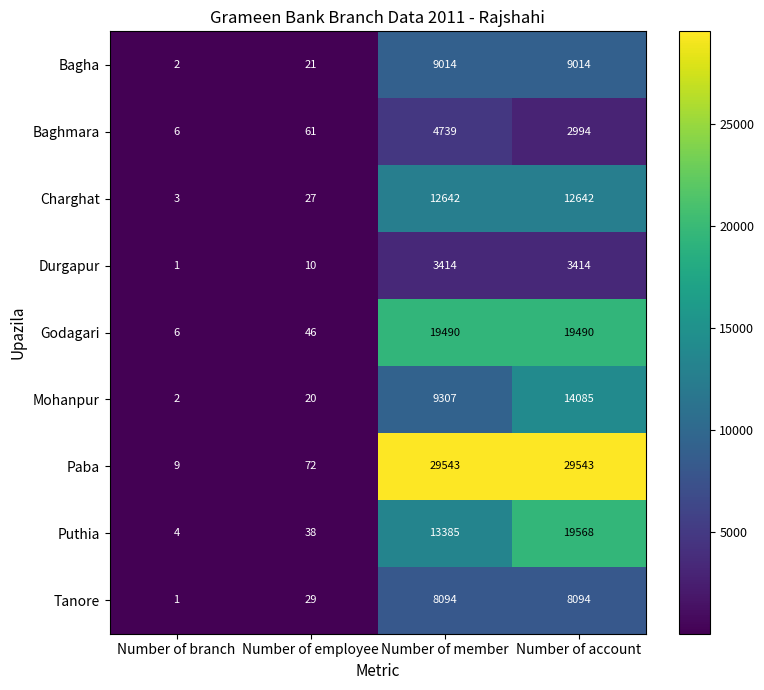

What is the smallest value displayed?

1